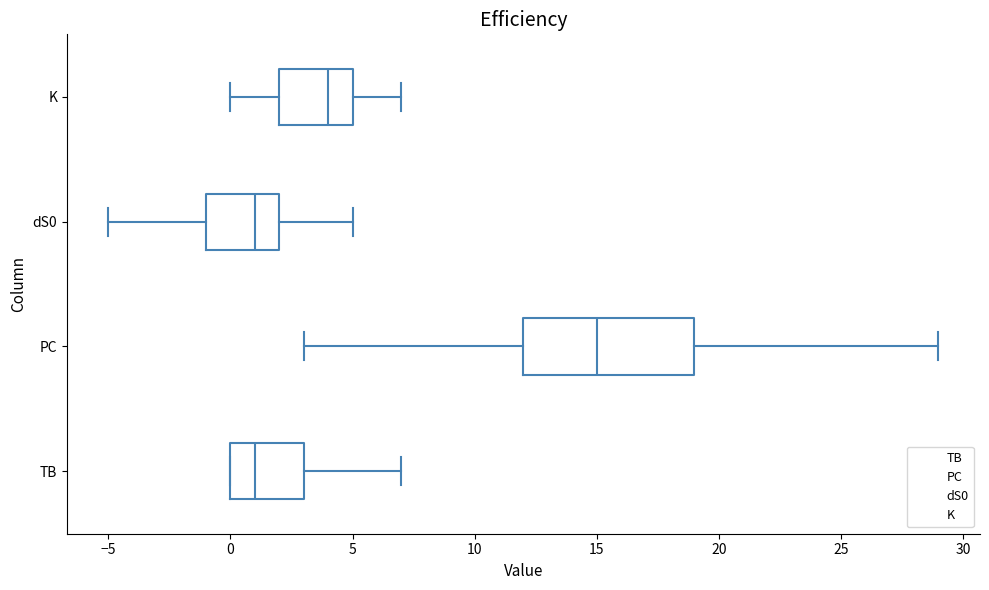

Reading bottom to top, transcribe this box plot: for each box, give where its median line is, the range the box spans, and where its two whiskers end, as read against the x-axis. The values are not printed on the chart, so give them approximately, as read against the axis.

TB: median 1, box 0 to 3, whiskers 0 to 7
PC: median 15, box 12 to 19, whiskers 3 to 29
dS0: median 1, box -1 to 2, whiskers -5 to 5
K: median 4, box 2 to 5, whiskers 0 to 7